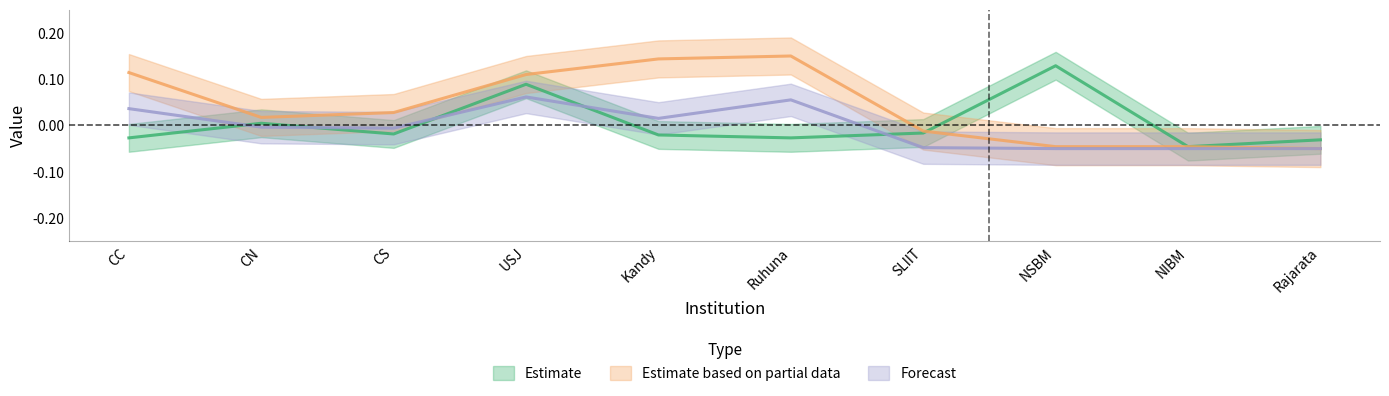

Reading left to right, extract all data points from this chart.

oGV: -0.0	0.0	-0.0	0.1	-0.0	-0.0	-0.0	0.1	-0.0	-0.0
APL: 0.1	0.0	0.0	0.1	0.1	0.2	-0.0	-0.0	-0.0	-0.1
iGV_APL: 0.0	-0.0	-0.0	0.1	0.0	0.1	-0.0	-0.1	-0.1	-0.1